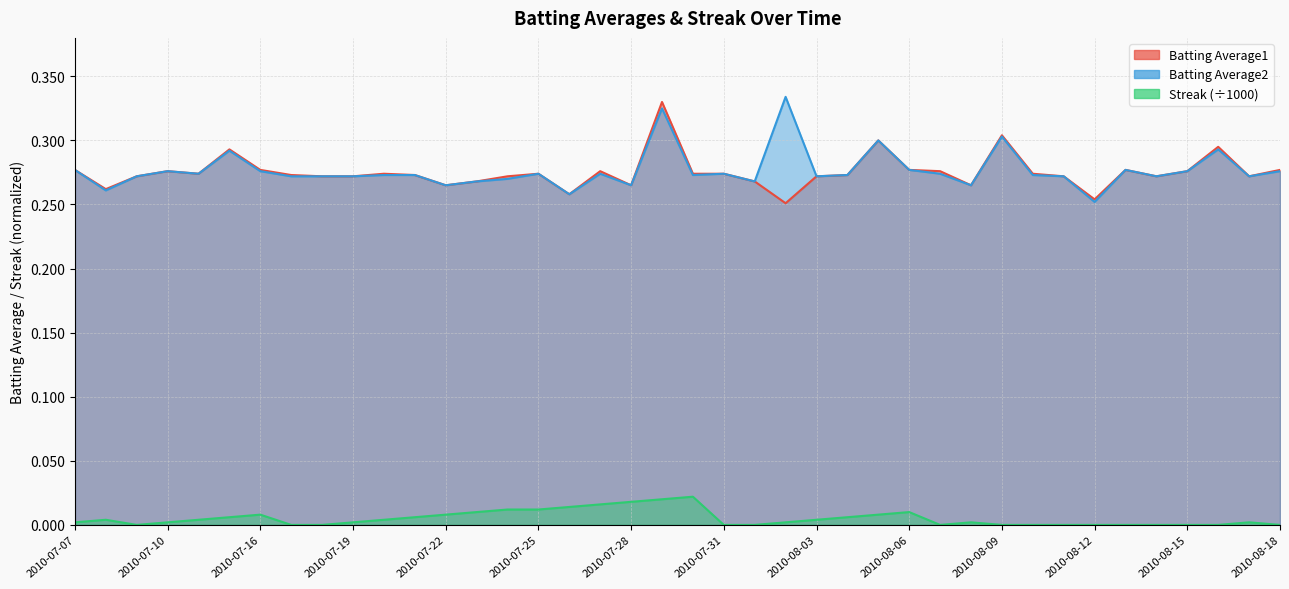

Which series has the widest spread of values?

Batting Average2